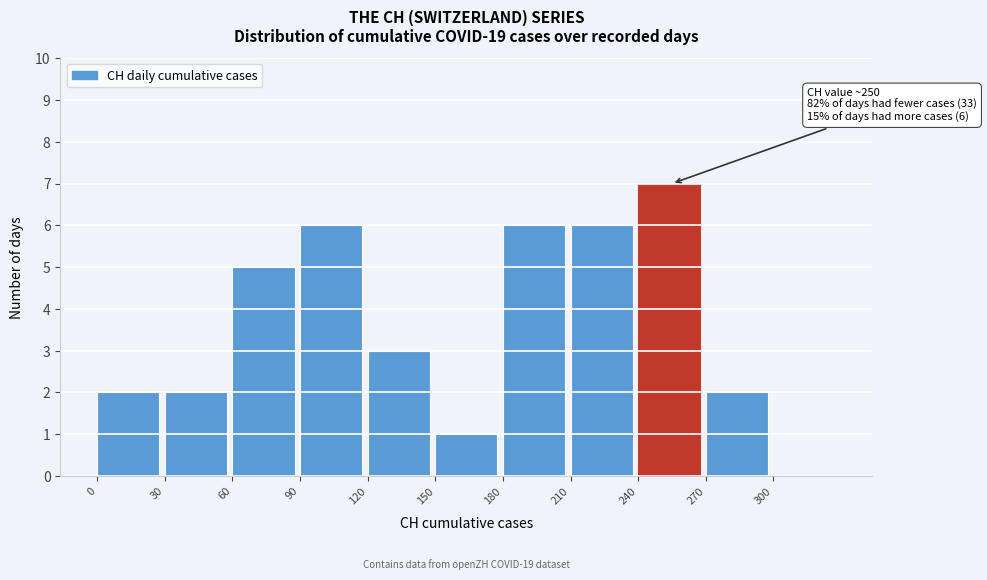

Which range on the x-axis has the tallest bar?

240 to 270